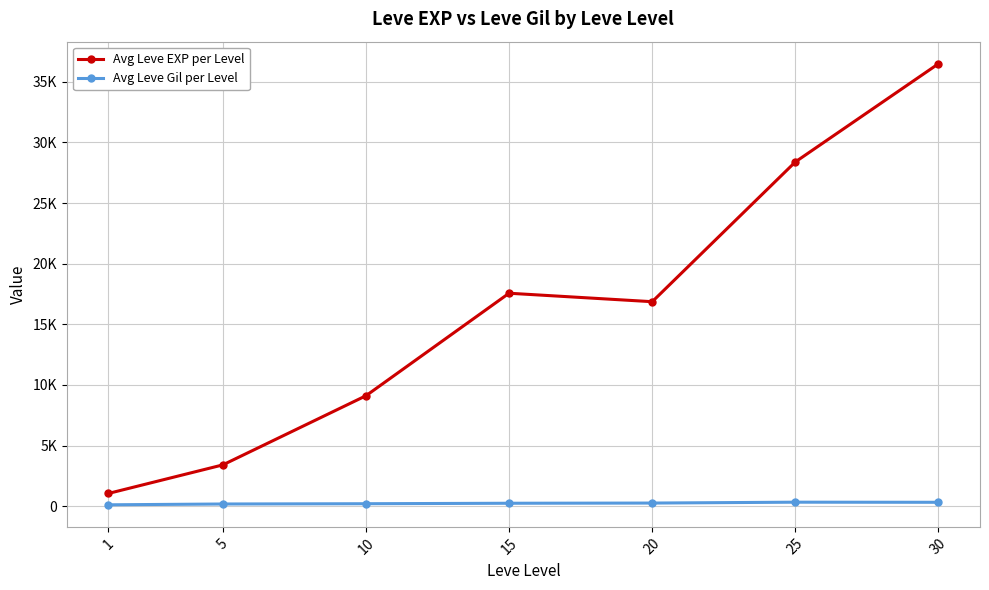

What are all the series names shown in the legend?

Avg Leve EXP per Level, Avg Leve Gil per Level